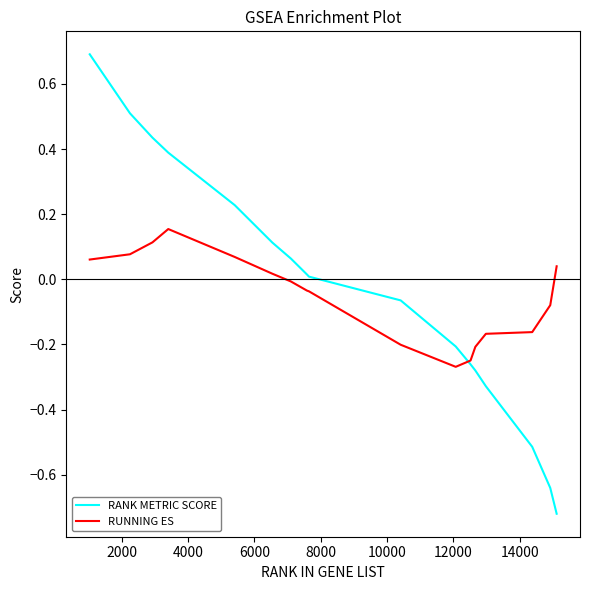

Rank the series by their maximum value, from highest to lowest.

RANK METRIC SCORE, RUNNING ES